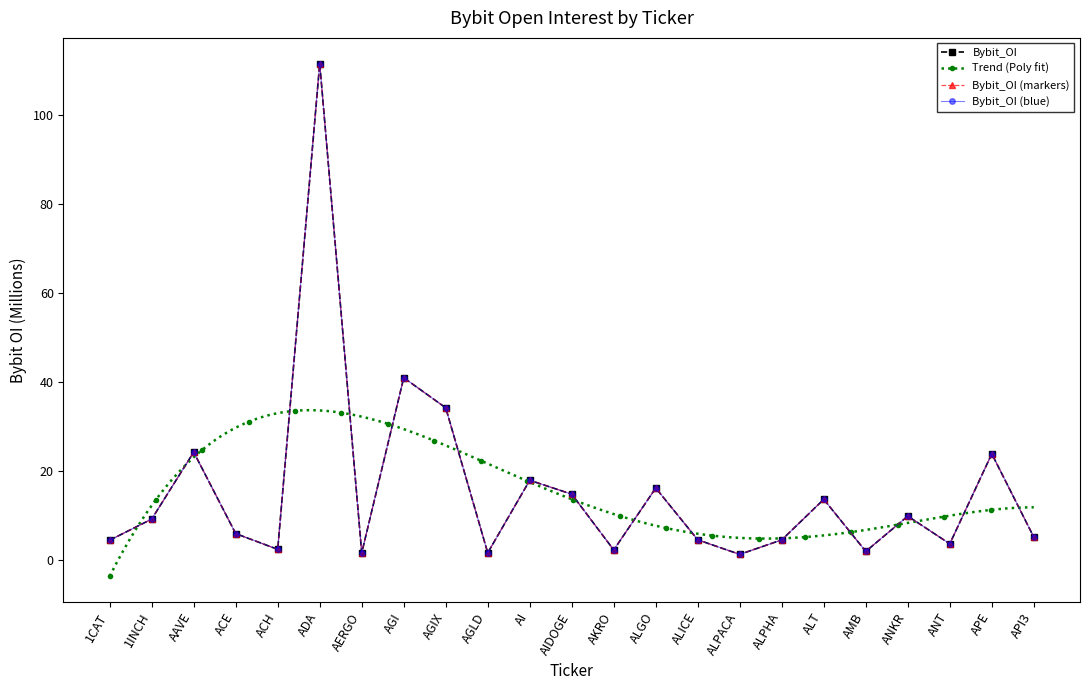

What is the value of the 17th point from the left?

4.4